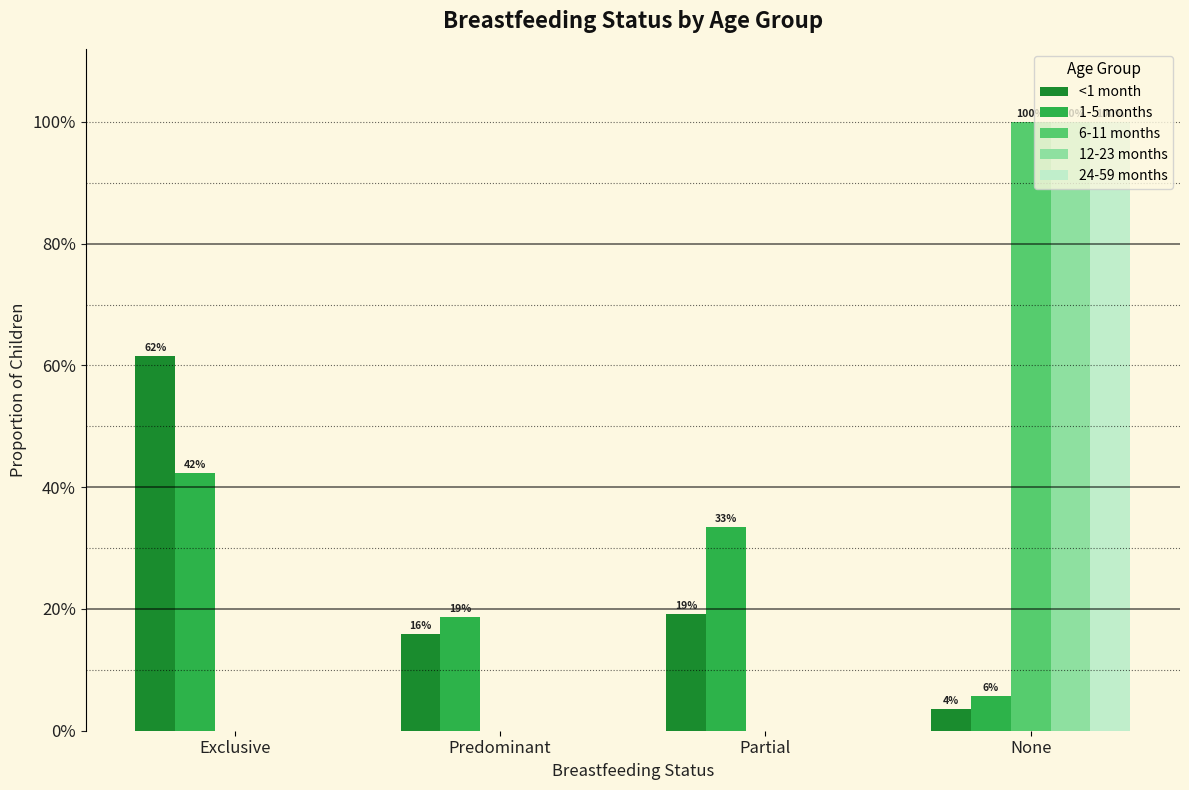

Reading left to right, extract all data points from this chart.

<1 month: 0.6	0.2	0.2	0.0
1-5 months: 0.4	0.2	0.3	0.1
6-11 months: 0.0	0.0	0.0	1.0
12-23 months: 0.0	0.0	0.0	1.0
24-59 months: 0.0	0.0	0.0	1.0